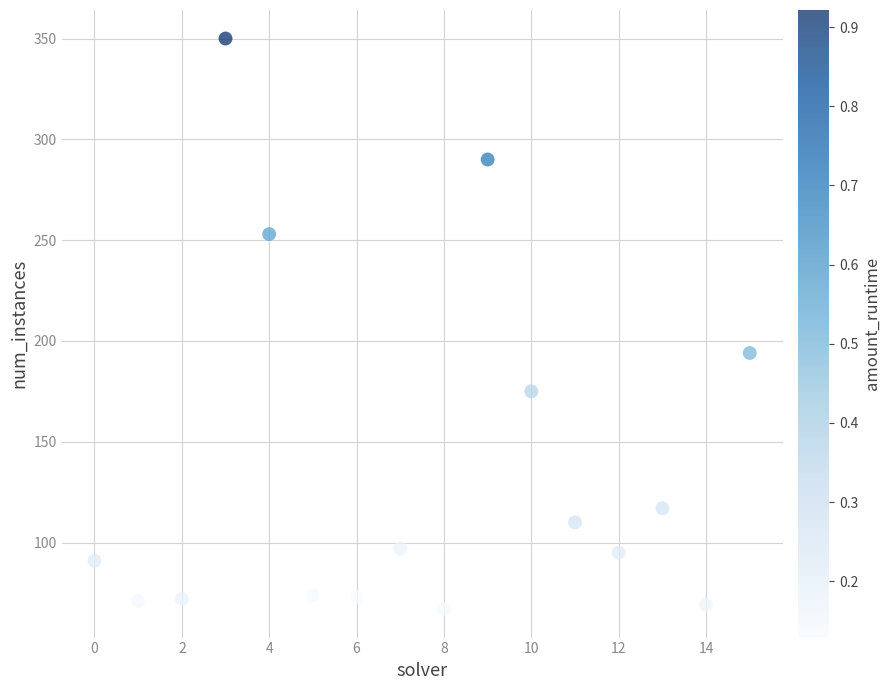

What is the range of Y values (max minus min)?

283